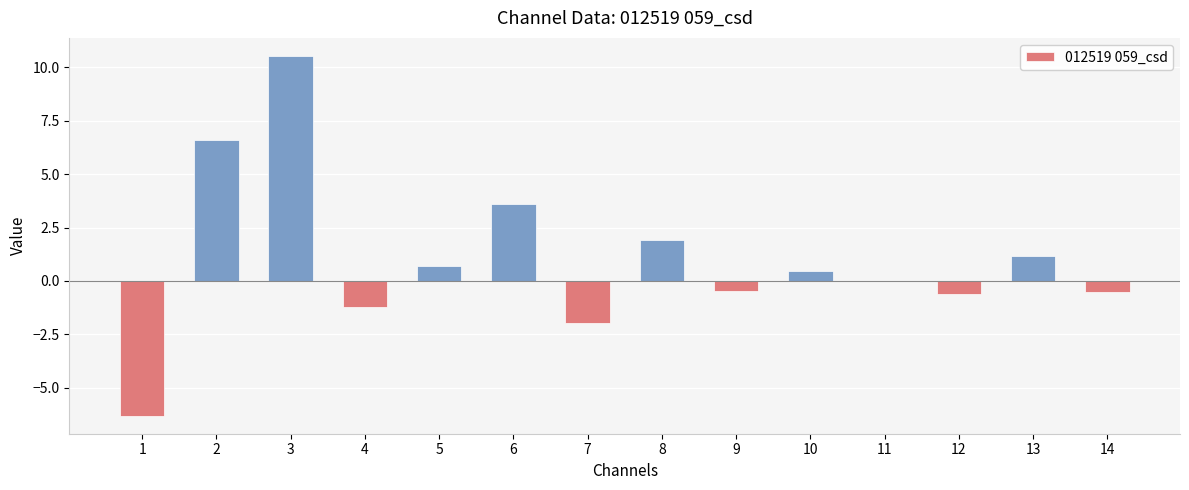

Read the value at 5.

0.7